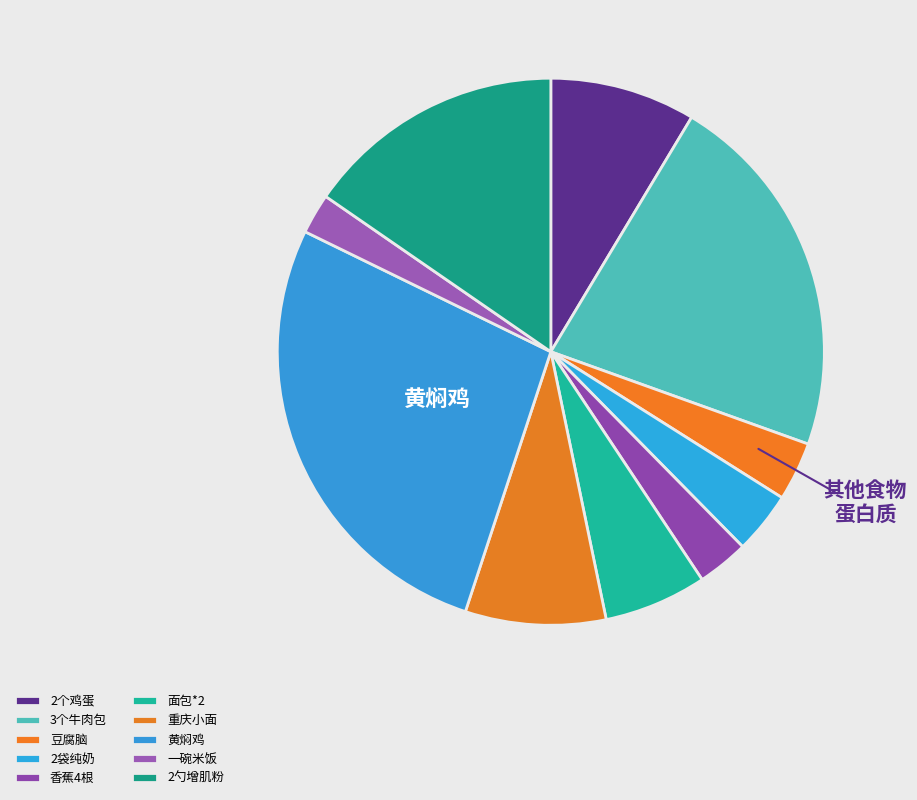

Rank the categories by value from lowest to highest.

一碗米饭, 香蕉4根, 豆腐脑, 2袋纯奶, 面包*2, 重庆小面, 2个鸡蛋, 2勺增肌粉, 3个牛肉包, 黄焖鸡